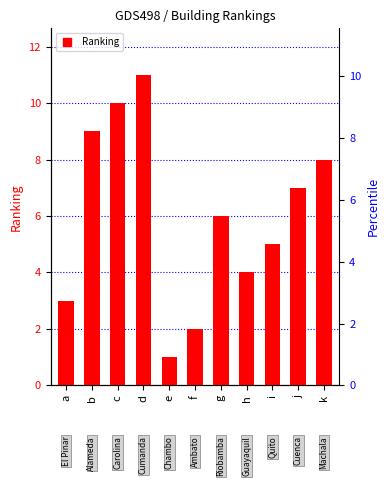

How many bars are there in total?

11